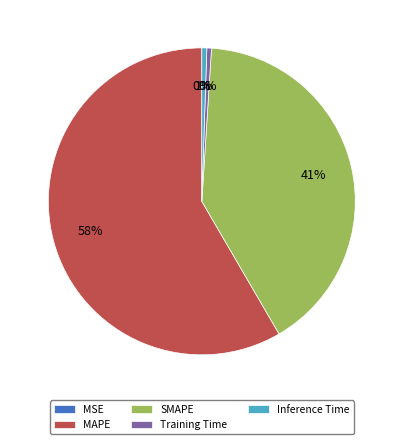

The MAPE slice represents 58% of the pie. True or false?

True